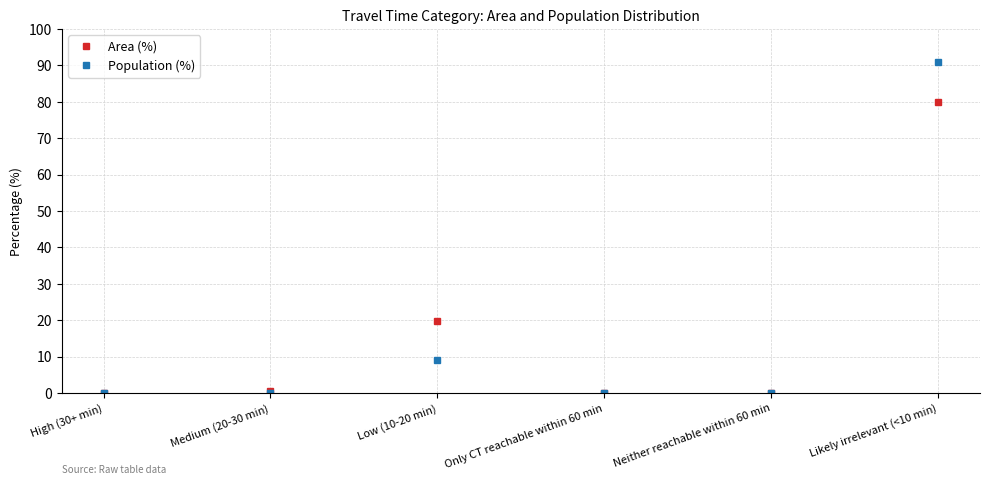

Is the value of Population (%) at Neither reachable within 60 min greater than the value of Area (%) at Likely irrelevant (<10 min)?

No